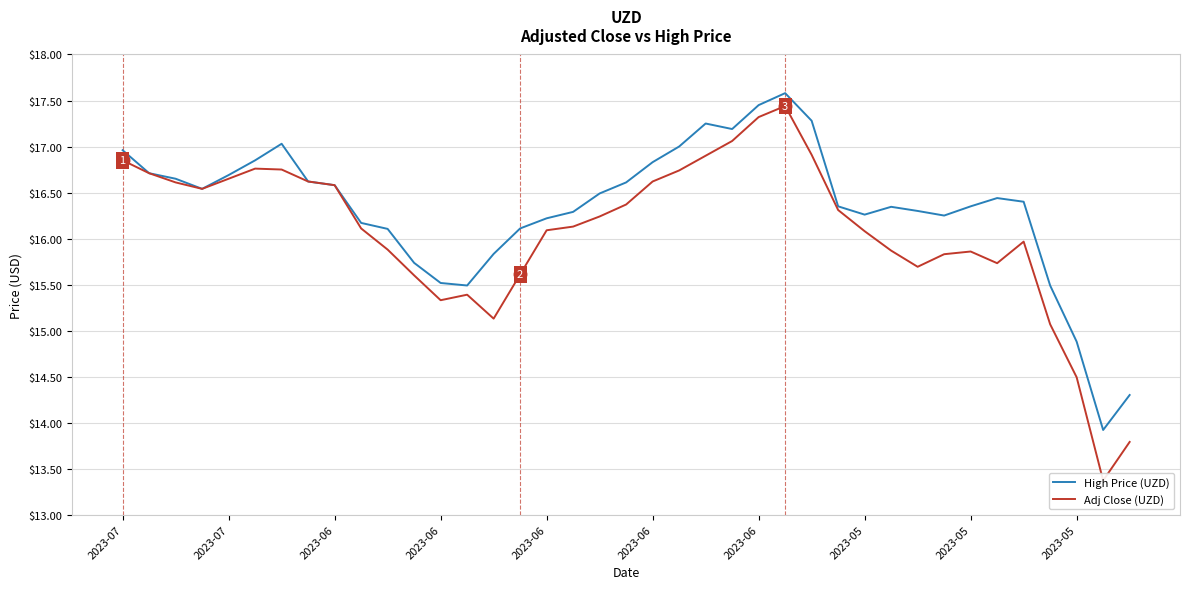

How many interior local peaks does the Adj Close (UZD) series have?

5